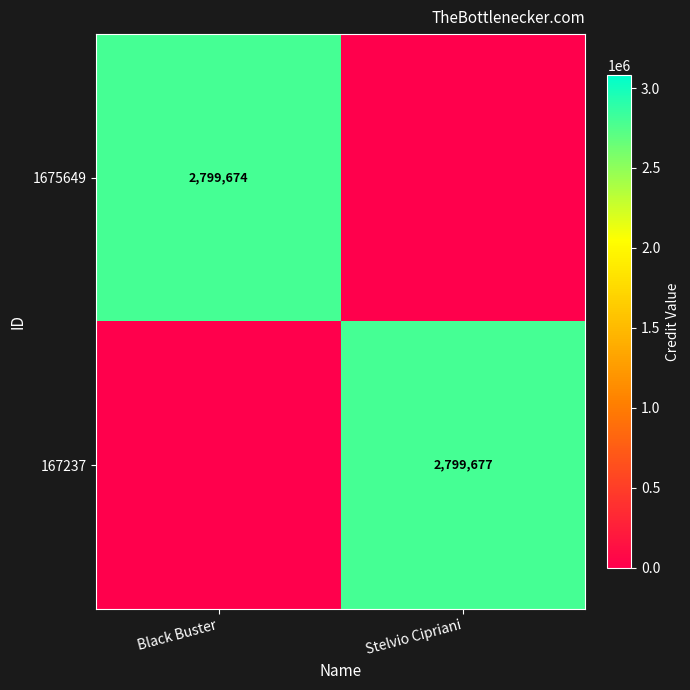

Which has a higher value, Black Buster or Stelvio Cipriani?

Black Buster